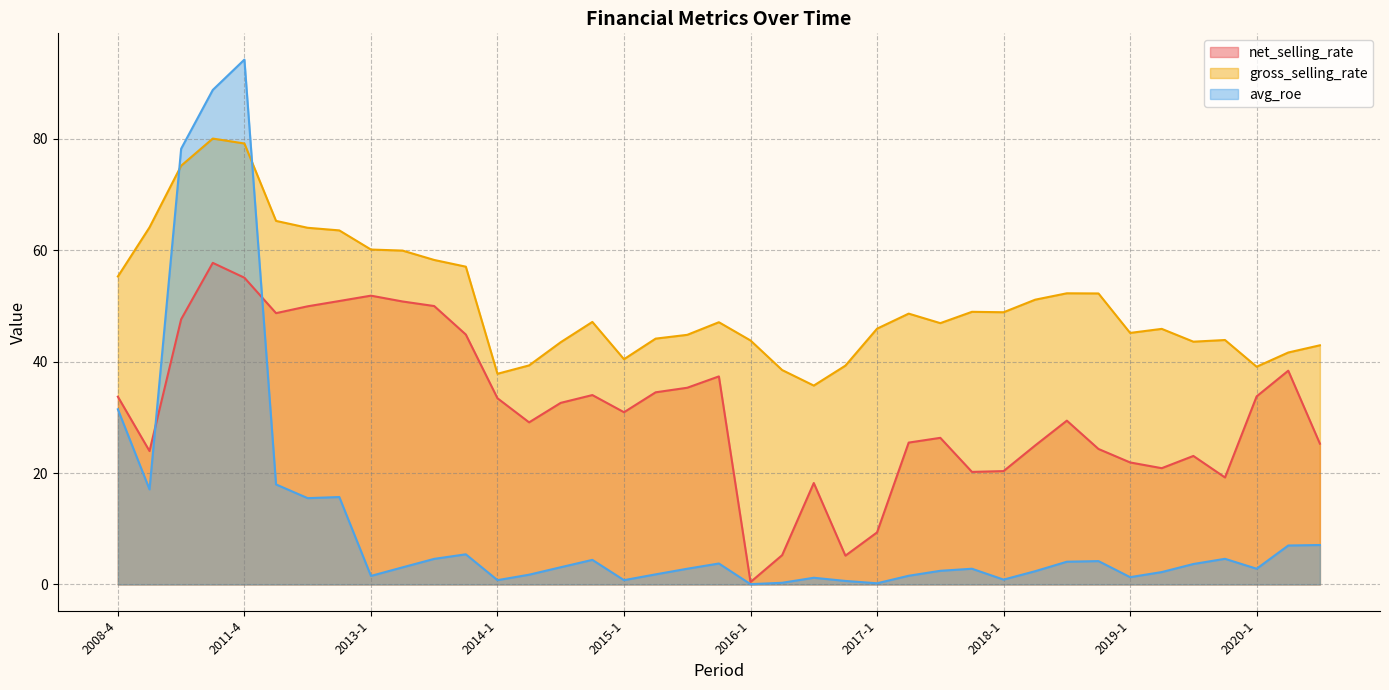

List the labels in order of avg_roe value, smallest first.

2016-1, 2017-1, 2016-2, 2016-4, 2014-1, 2015-1, 2018-1, 2016-3, 2019-1, 2013-1, 2017-2, 2014-2, 2015-2, 2019-2, 2018-2, 2017-3, 2015-3, 2017-4, 2020-1, 2013-2, 2014-3, 2019-3, 2015-4, 2018-3, 2018-4, 2014-4, 2013-3, 2019-4, 2013-4, 2020-2, 2020-3, 2012-3, 2012-4, 2009-4, 2012-2, 2008-4, 2010-4, 2011-3, 2011-4